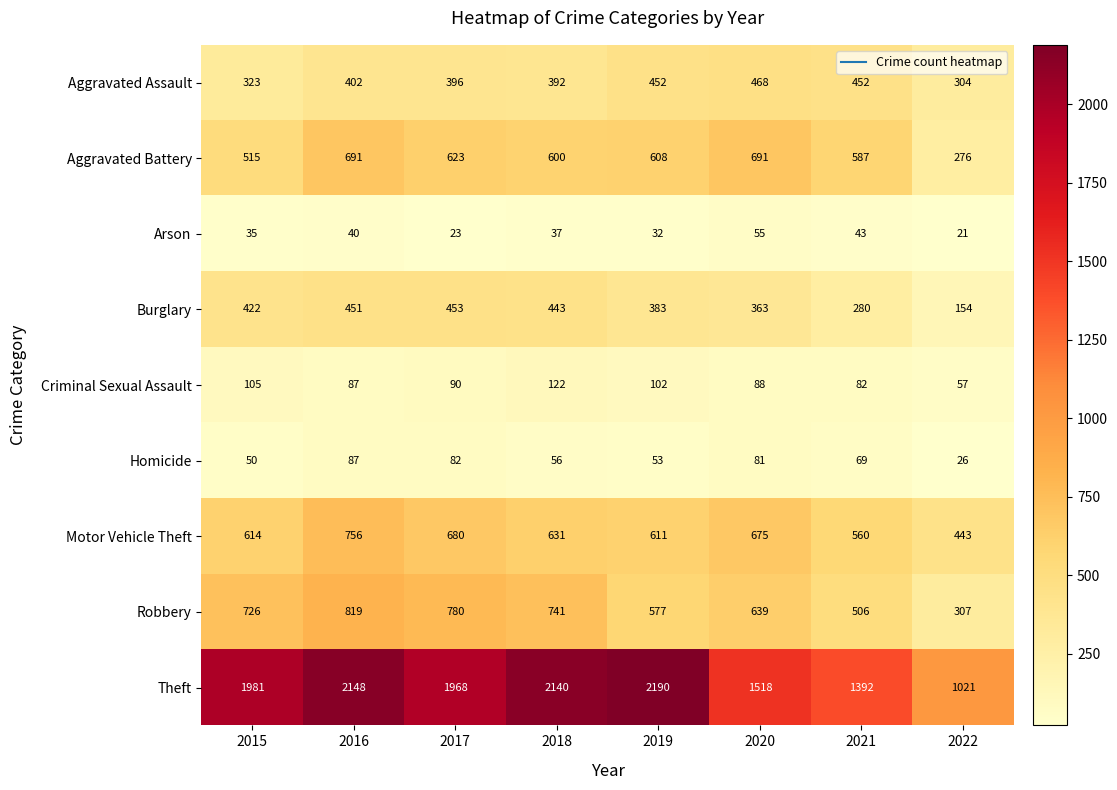

Is it true that Robbery equals 307 at 2022?

True